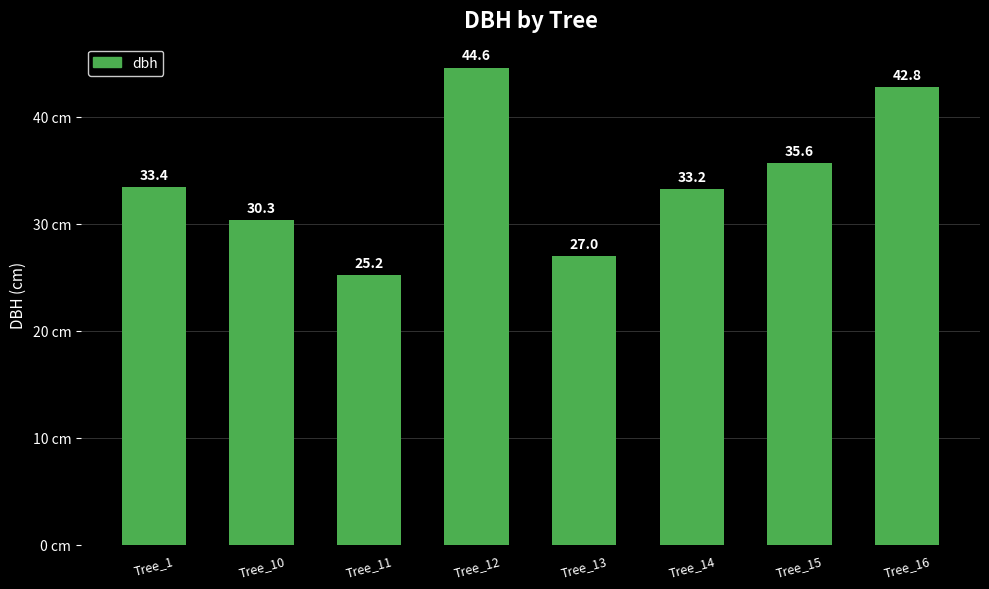

Is it true that the value at Tree_16 is 14.3?

False